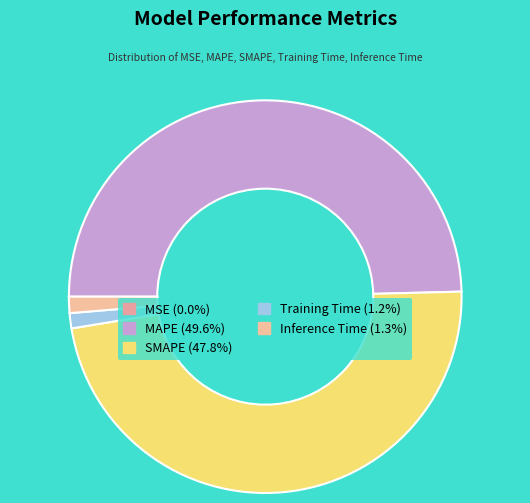

To the nearest percent, what portion does MAPE represent?

50%